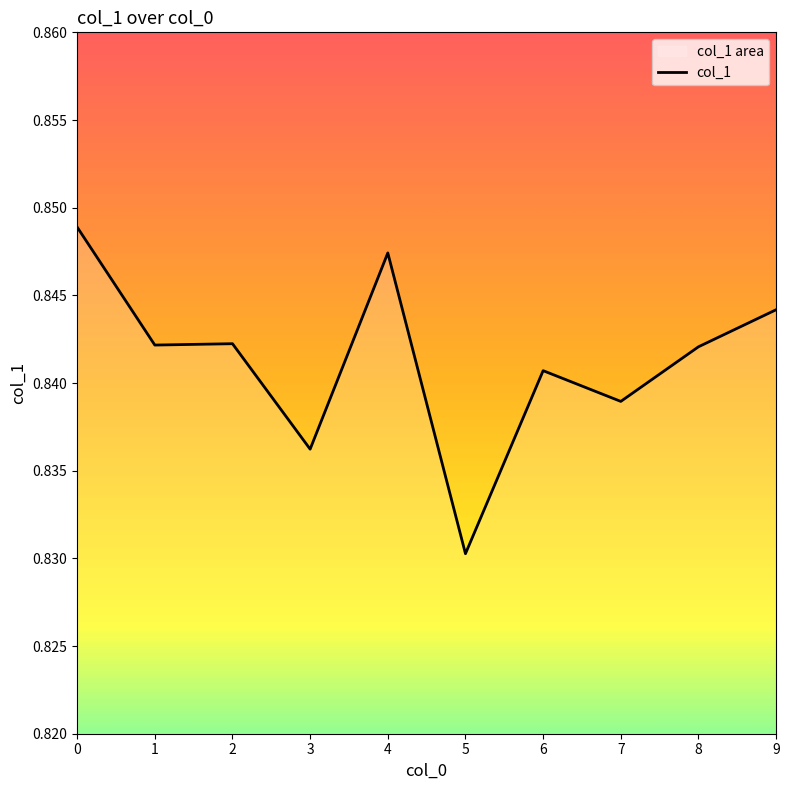

Rank the categories by value from highest to lowest.

0, 4, 9, 2, 1, 8, 6, 7, 3, 5